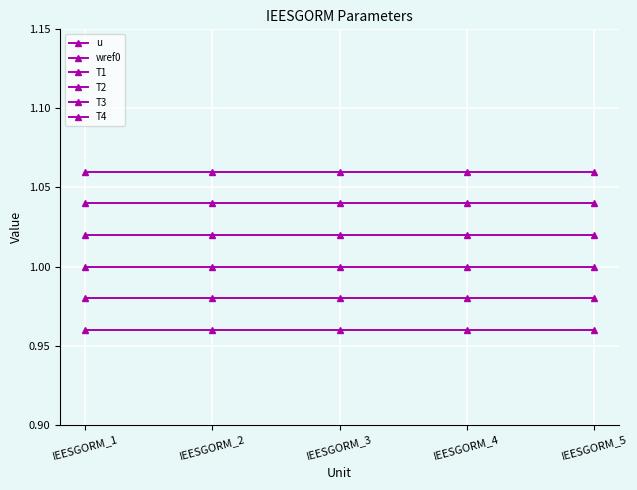

Count the number of categories in the chart.

5